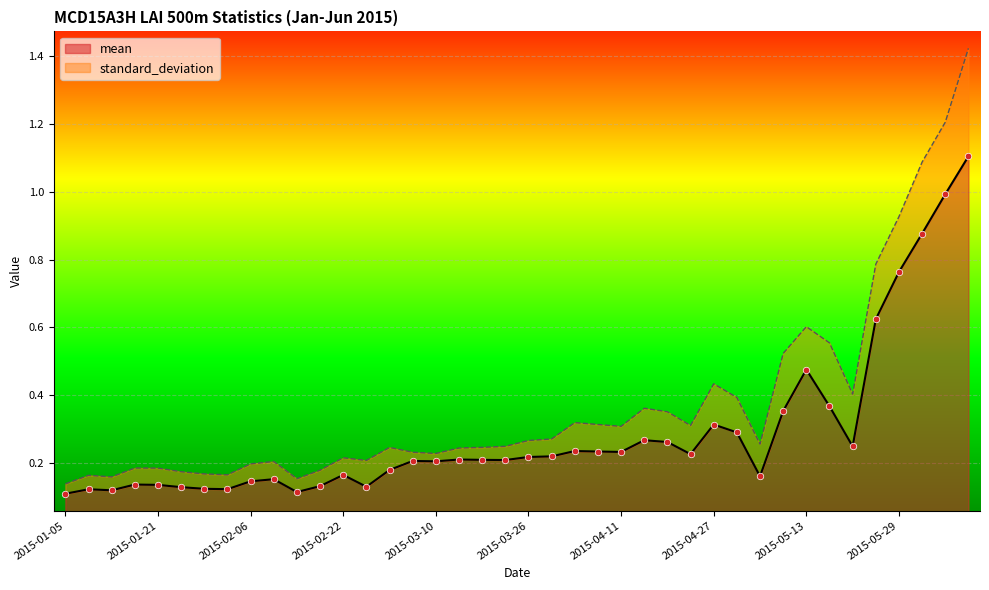

What is the change in value from 2015-03-14 to 2015-06-10?

+0.9